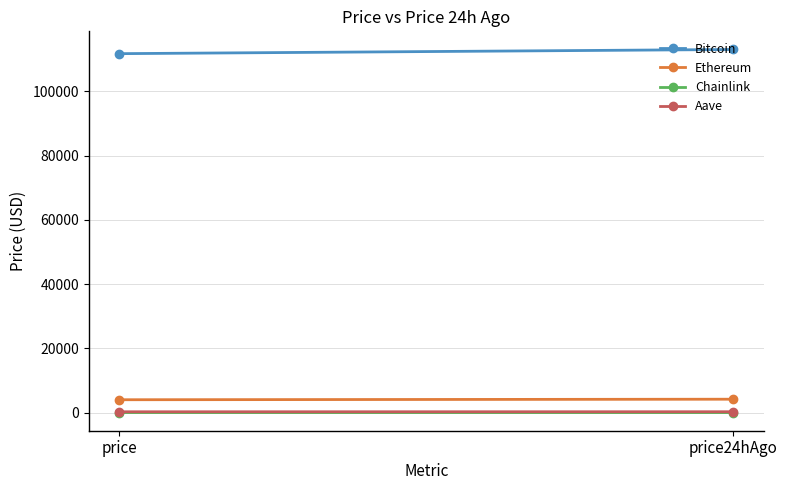

How many series are shown in this chart?

4